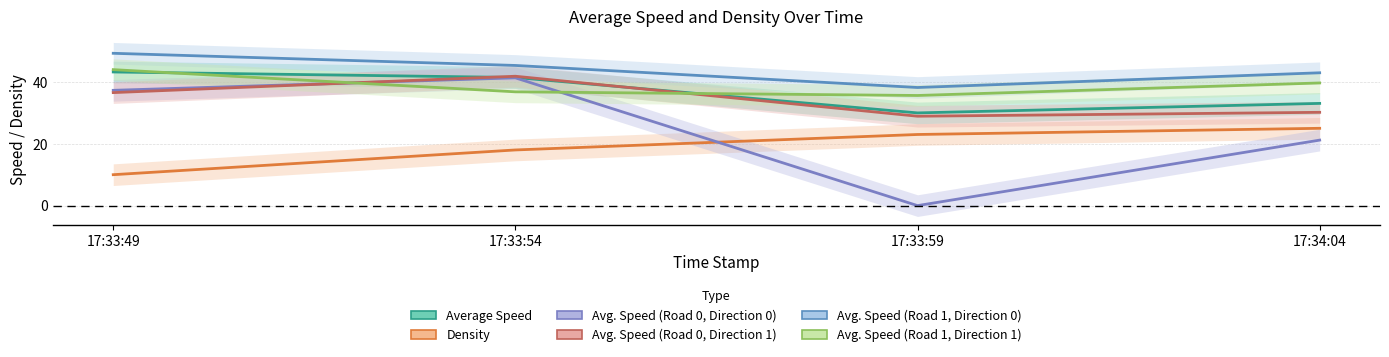

What is the label of the 3rd point from the left?

17:33:59